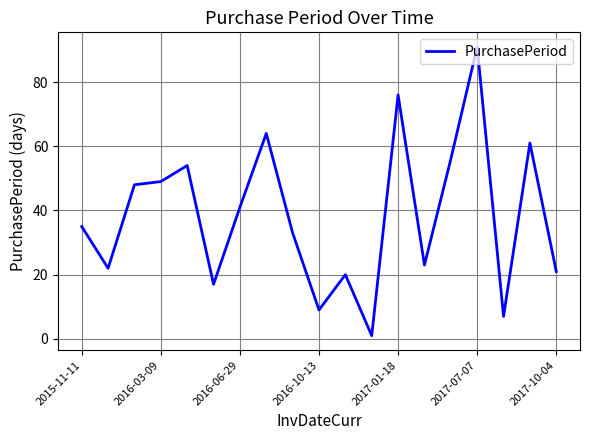

What is the minimum value shown in the chart?

1